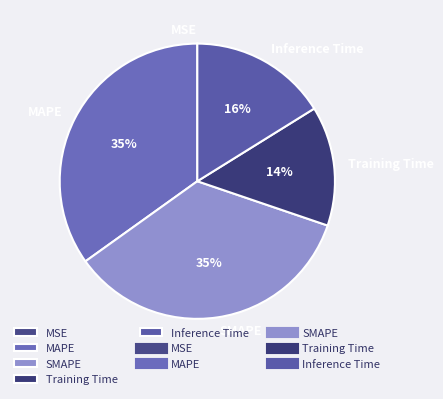

Is Training Time the majority of the pie?

No